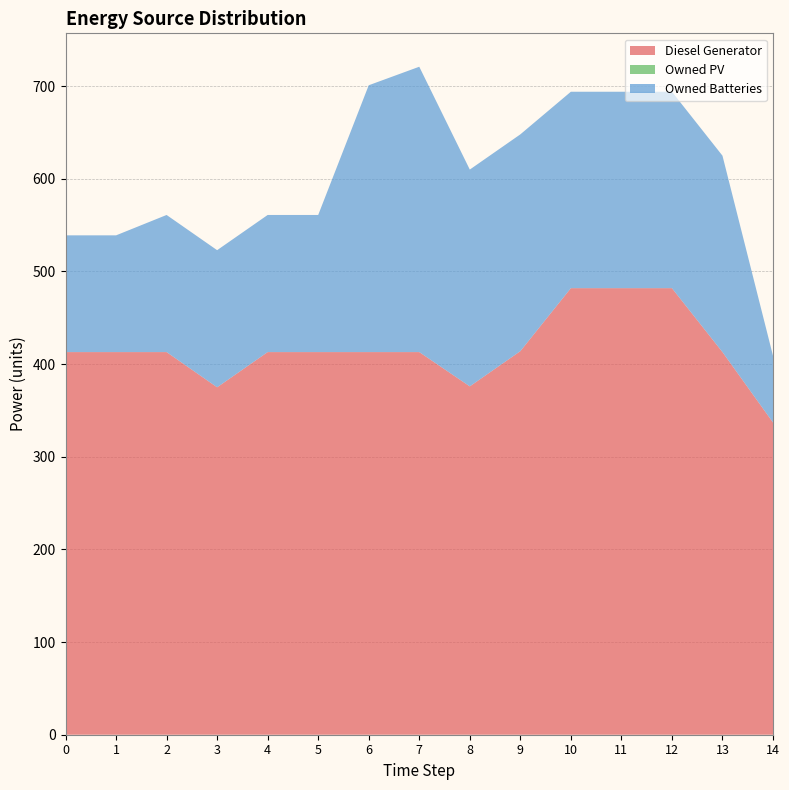

Reading left to right, extract all data points from this chart.

Diesel Generator: 0=413	1=413	2=413	3=375	4=413	5=413	6=413	7=413	8=376	9=414	10=482	11=482	12=482	13=413	14=337
Owned PV: 0=0	1=0	2=0	3=0	4=0	5=0	6=0	7=0	8=0	9=0	10=0	11=0	12=0	13=0	14=0
Owned Batteries: 0=126	1=126	2=148	3=148	4=148	5=148	6=288	7=308	8=234	9=234	10=212	11=212	12=212	13=212	14=72